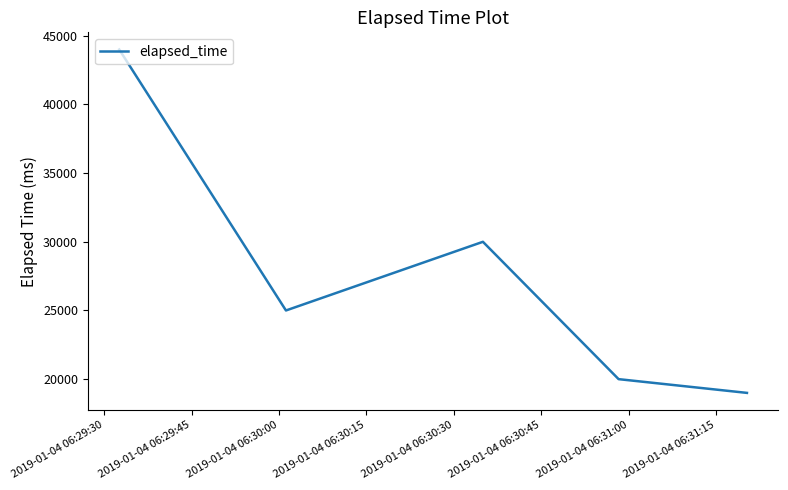

What is the smallest value displayed?

19000